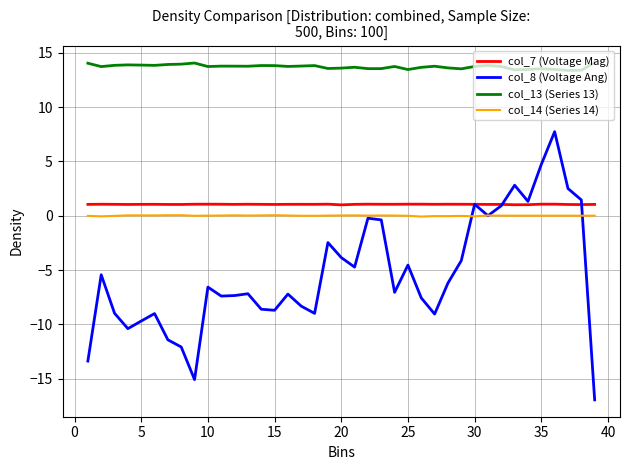

Which series has the largest range (max minus min)?

col_8 (Voltage Ang)